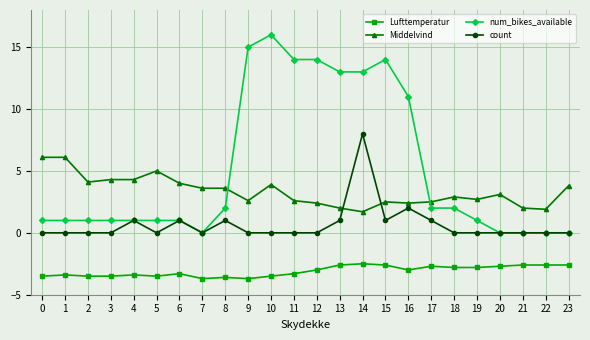

What is the difference between the highest and lowest values at 20?

5.8